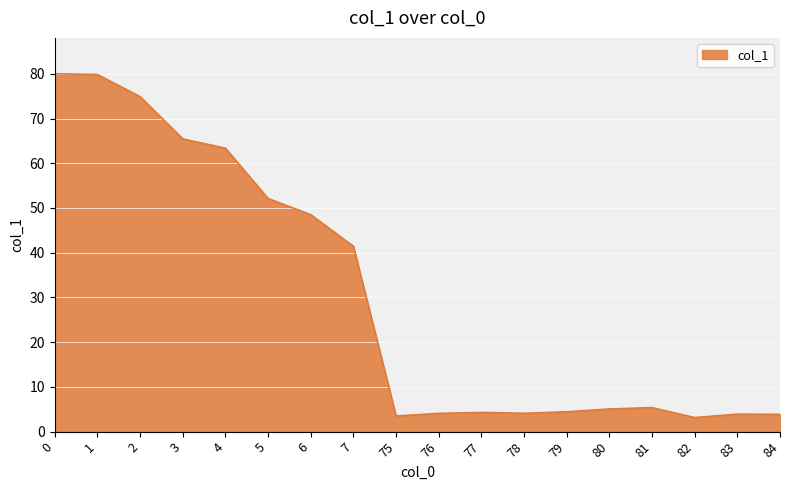

The value at 82 is 3.1. True or false?

True